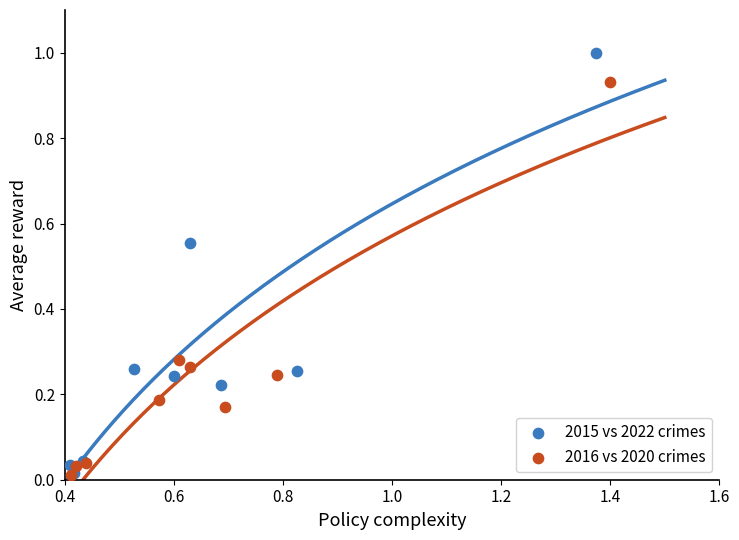

Which series has the widest spread of Y values?

2015 vs 2022 crimes